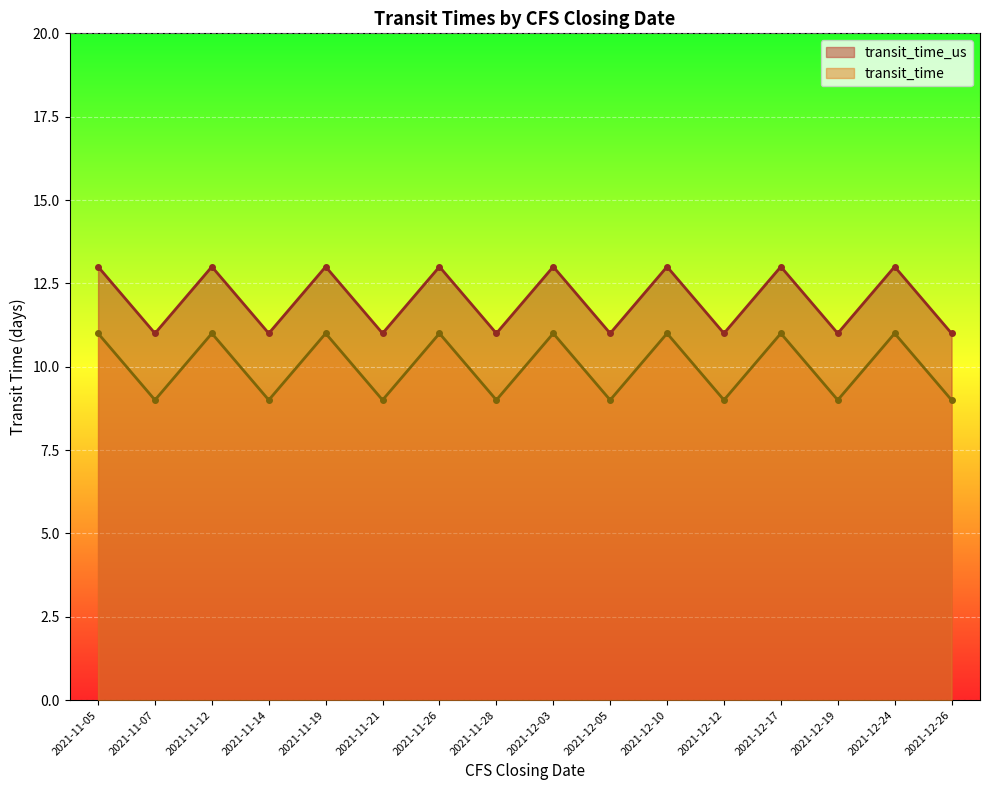

The transit_time_us series shows 7 at 2021-12-10. True or false?

False